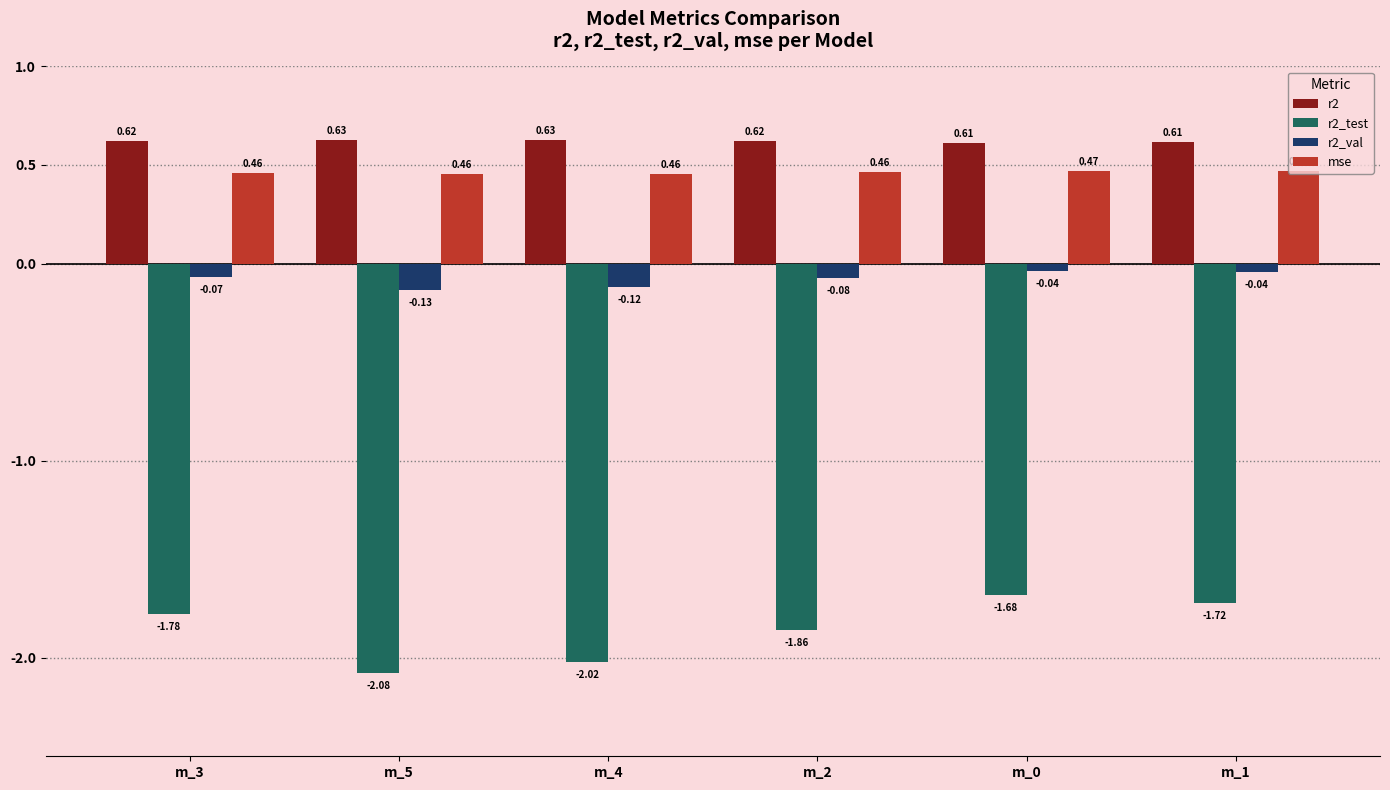

At m_1, list the series in order from smallest to largest.

r2_test, r2_val, mse, r2